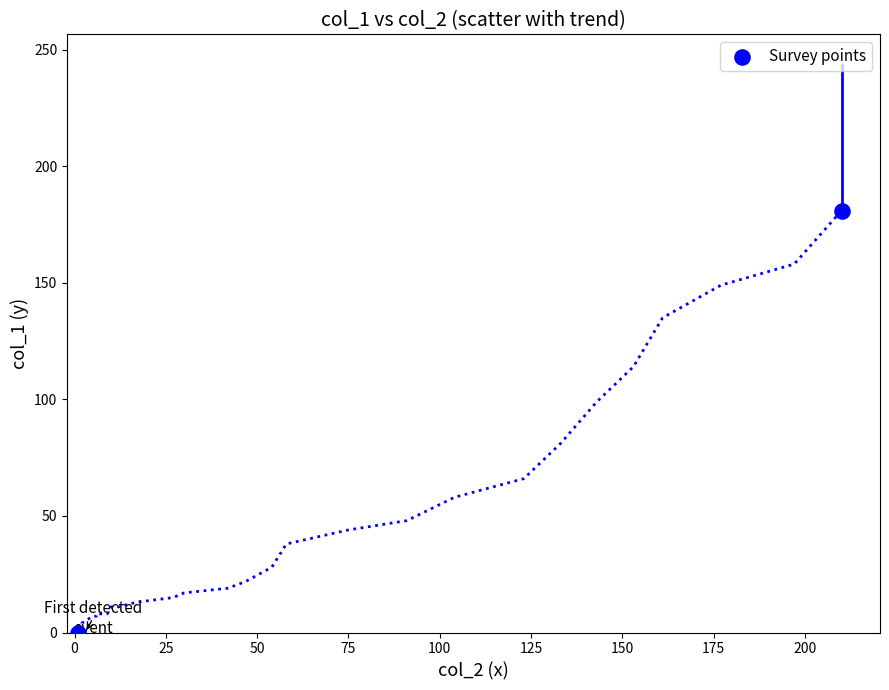

What is the average X value?

106